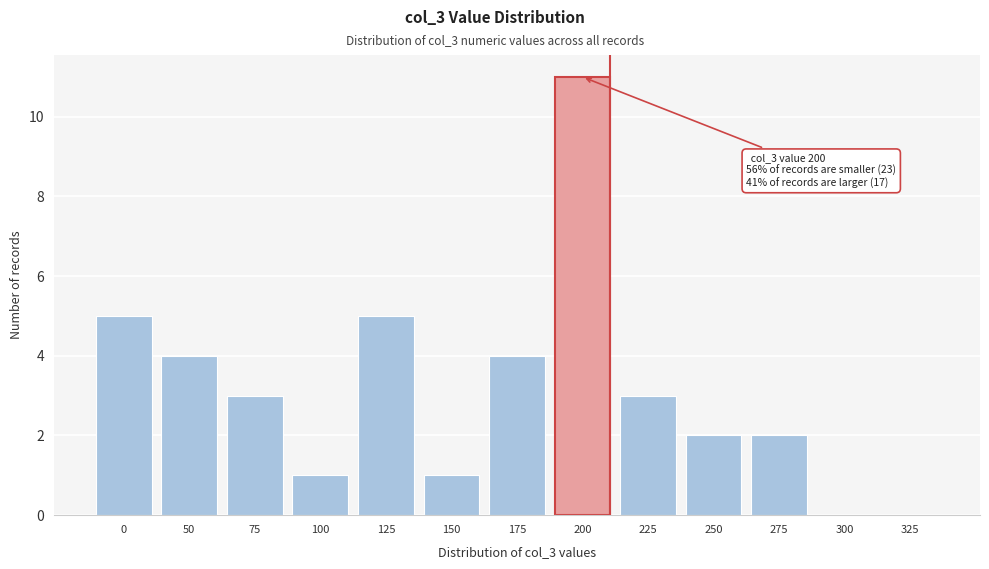

Reading left to right, list all the values displayed in this chart.

0=5	50=4	75=3	100=1	125=5	150=1	175=4	200=11	225=3	250=2	275=2	300=0	325=0